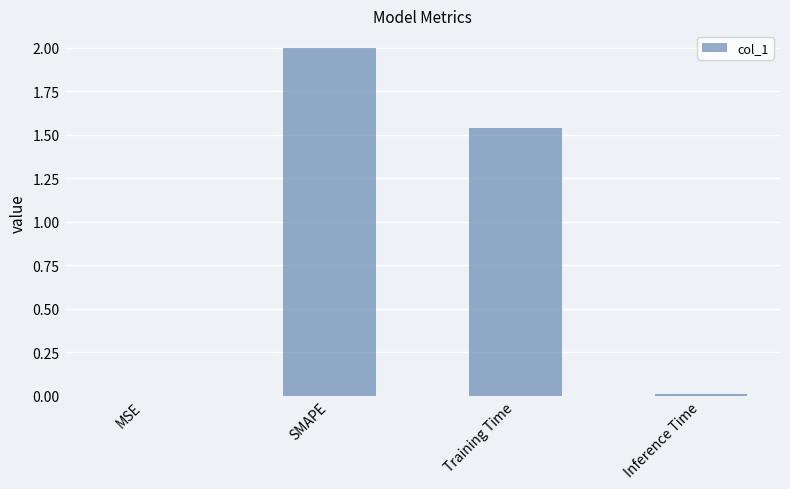

What is the greatest value displayed?

2.0